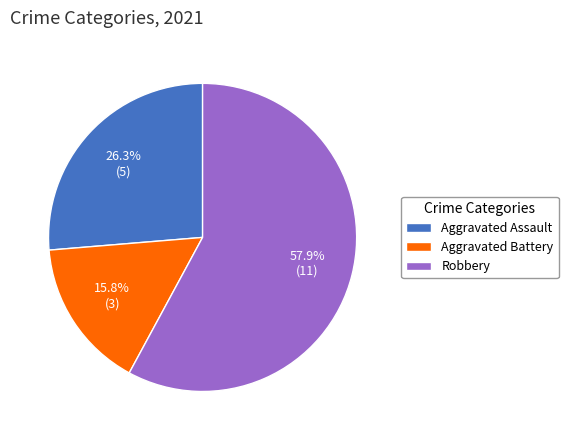

Which has a higher value, Aggravated Assault or Aggravated Battery?

Aggravated Assault